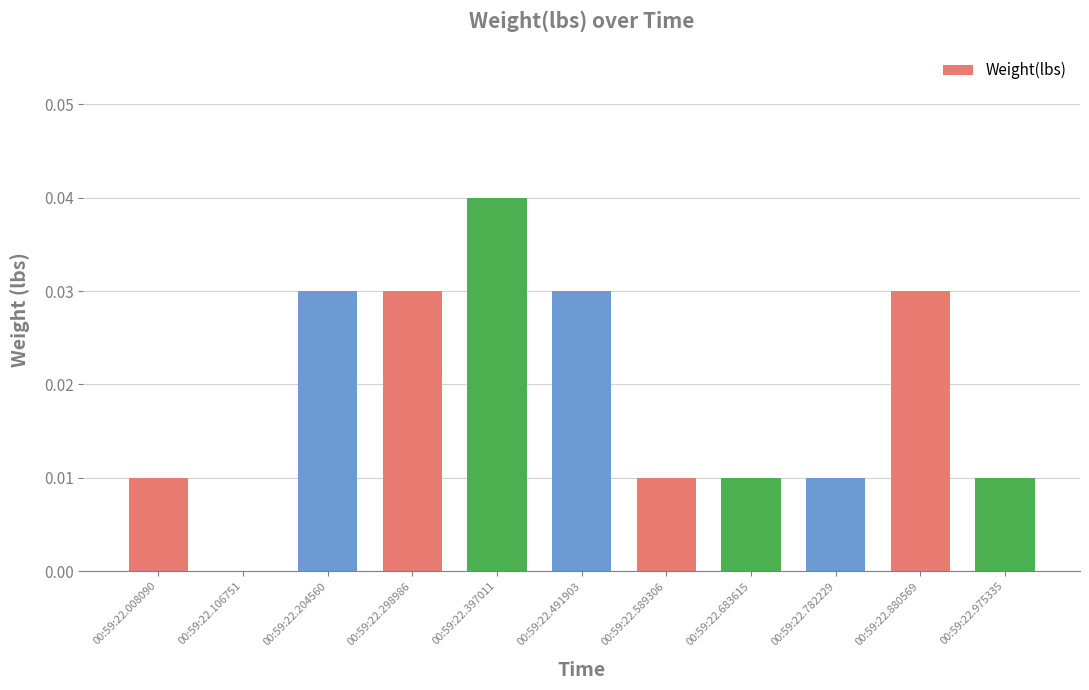

At which category does the chart reach its peak across all series?

00:59:22.397011